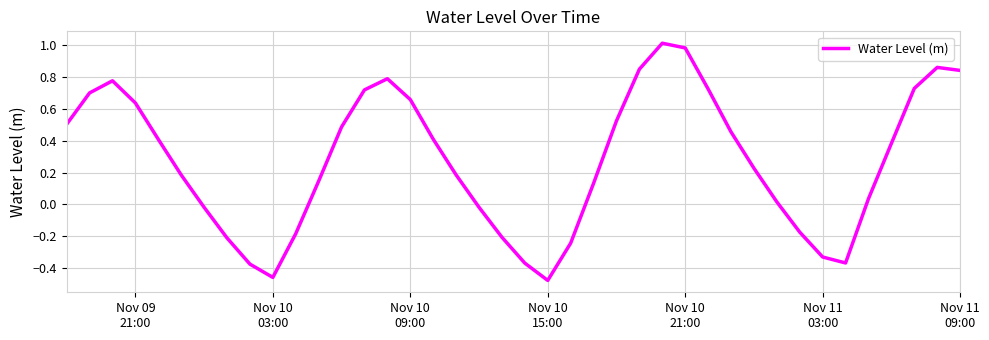

What is the difference between the maximum and minimum values?

1.5